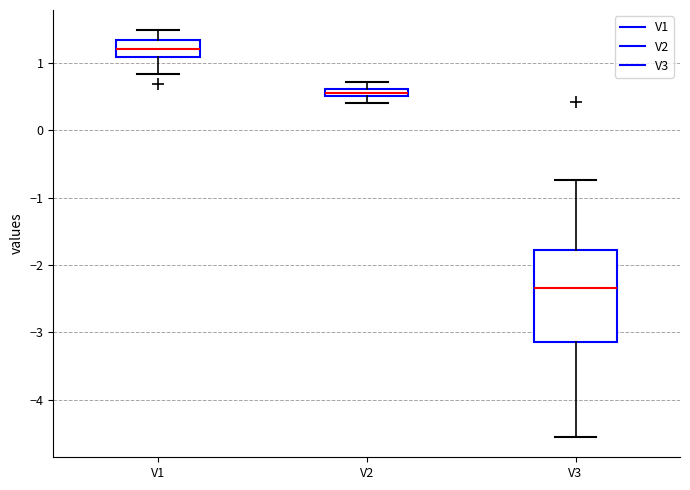

Comparing the boxes themselves (not the whiskers), which one is the tallest?

V3